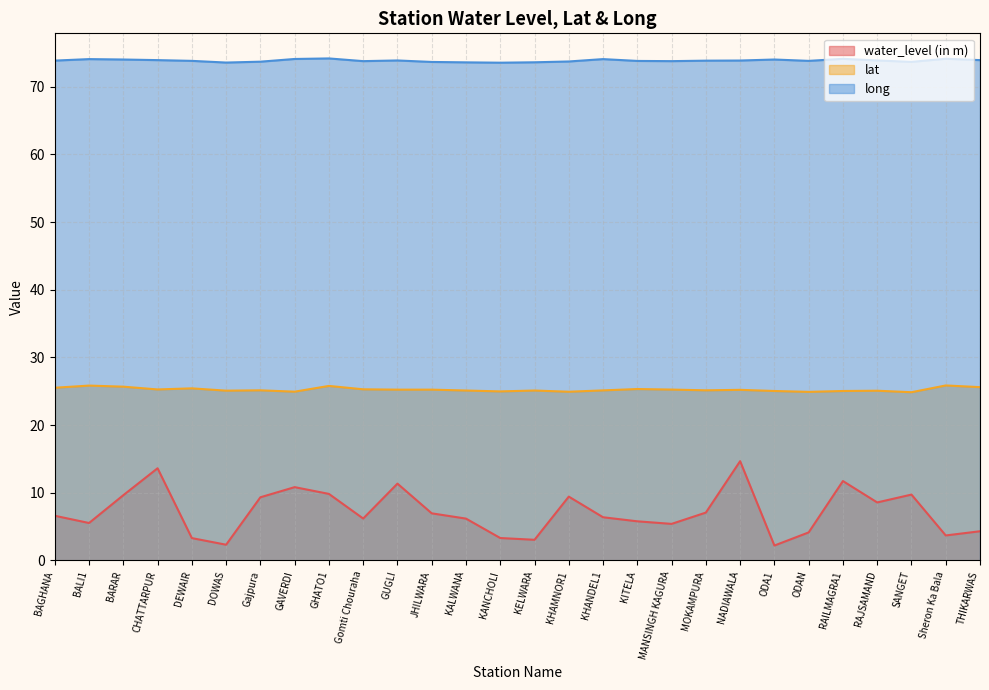

What is the label of the 11th point from the right?

KITELA